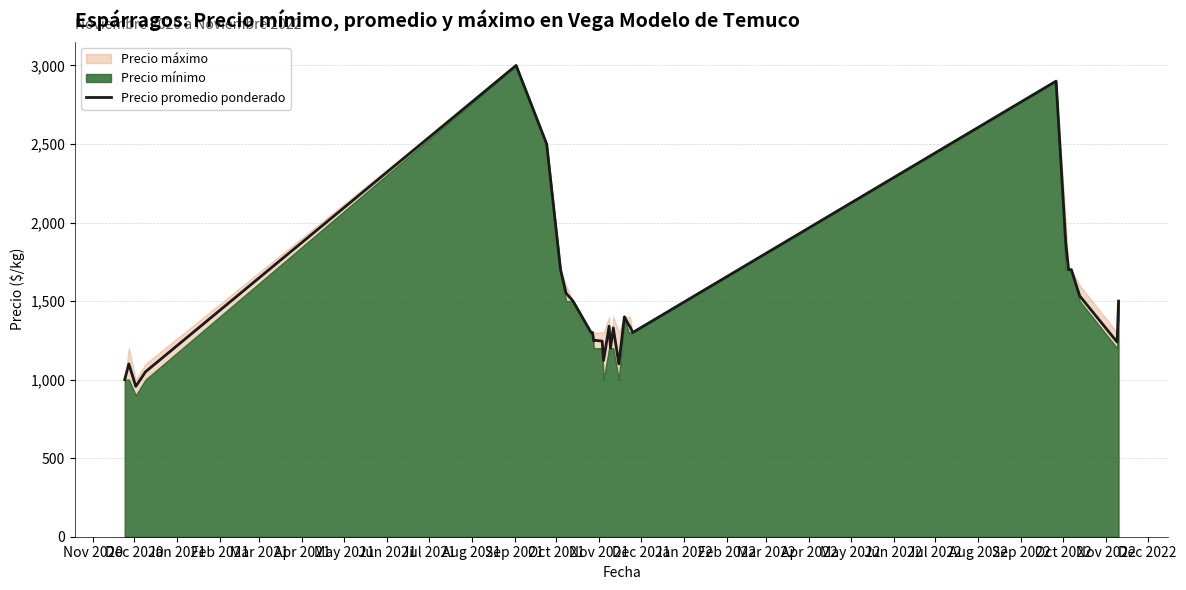

Does the chart display data point markers on the line(s)?

No